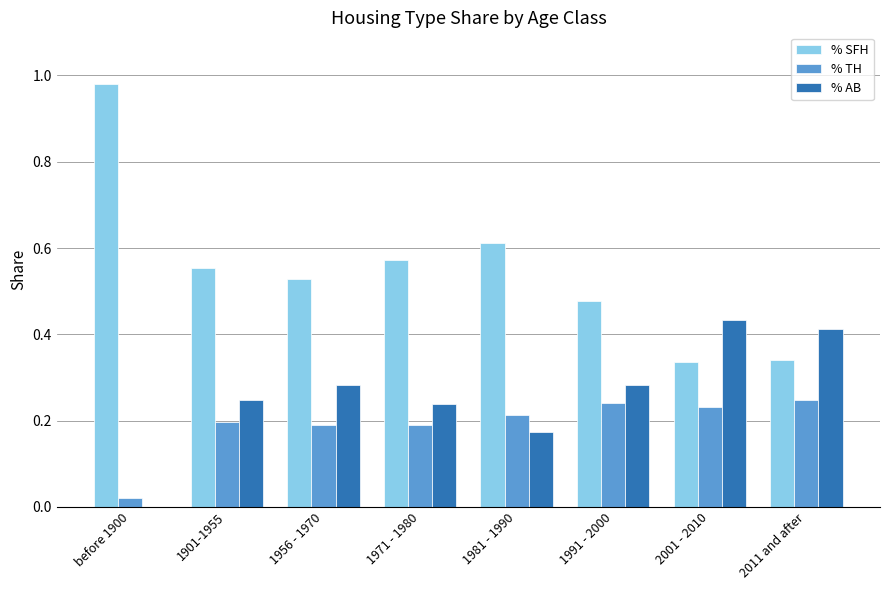

What is the sum of all % AB values?

2.1